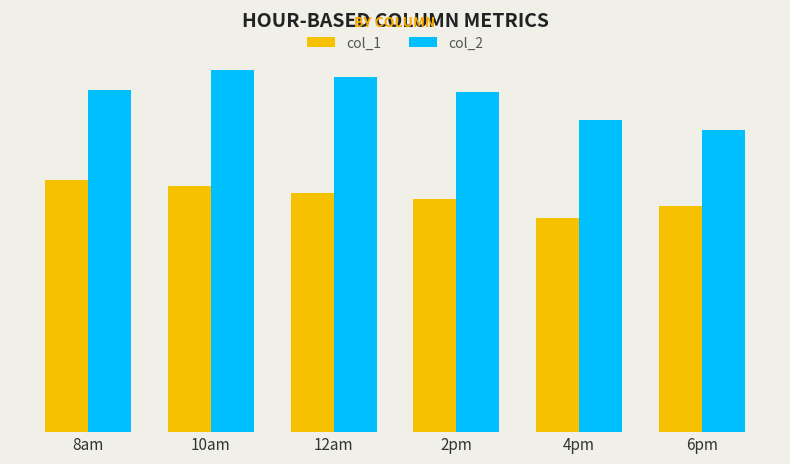

Reading left to right, extract all data points from this chart.

col_1: 42.7	41.8	40.6	39.5	36.2	38.3
col_2: 58.0	61.4	60.1	57.6	52.9	51.2